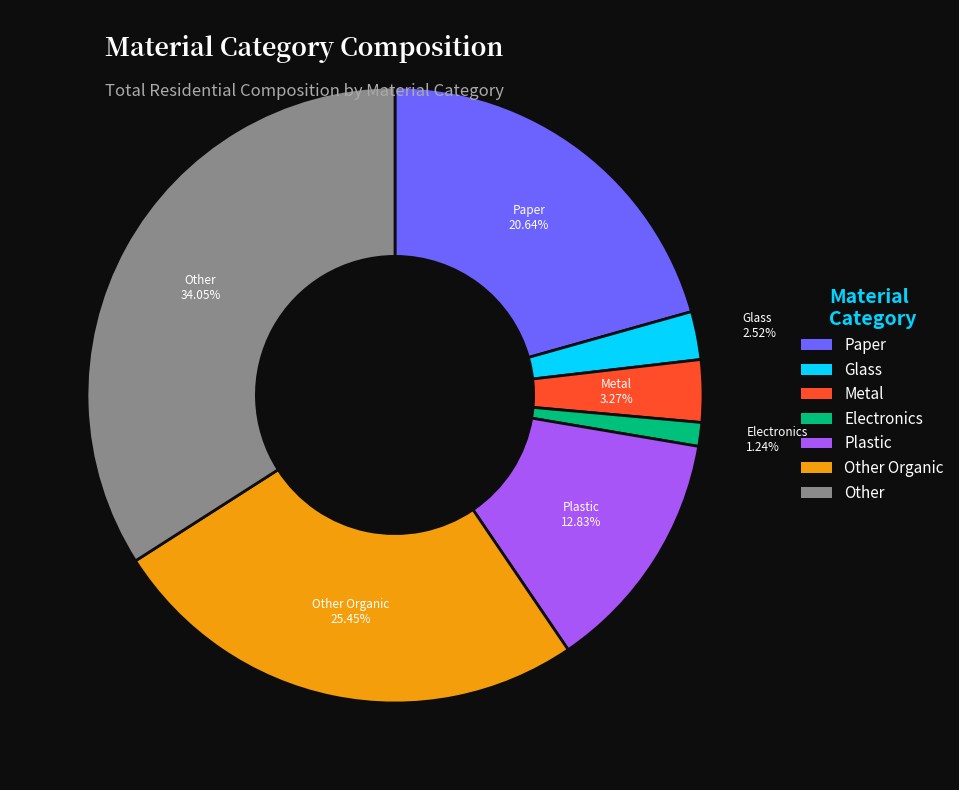

Does Other Organic represent more than half of the total?

No